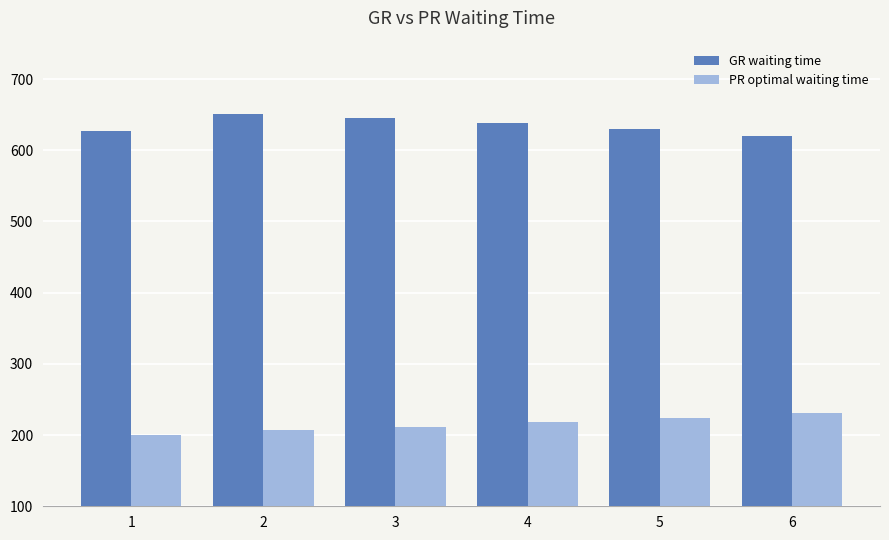

At which category does the chart reach its minimum across all series?

1